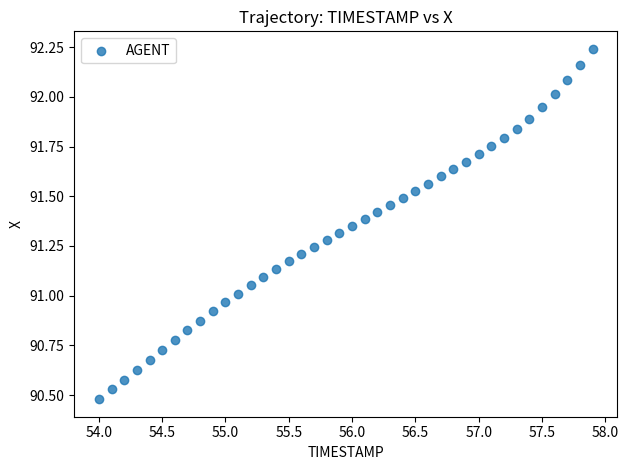

What is the range of Y values (max minus min)?

1.8